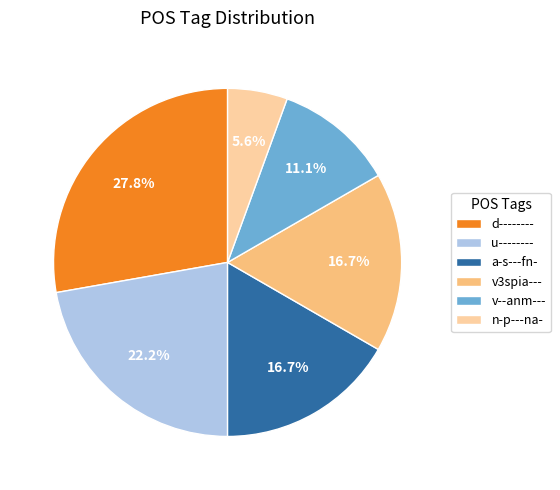

What percentage is the v--anm--- slice, to the nearest percent?

11%